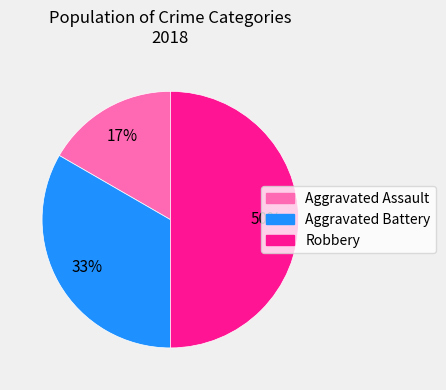

Rank the categories by value from highest to lowest.

Robbery, Aggravated Battery, Aggravated Assault